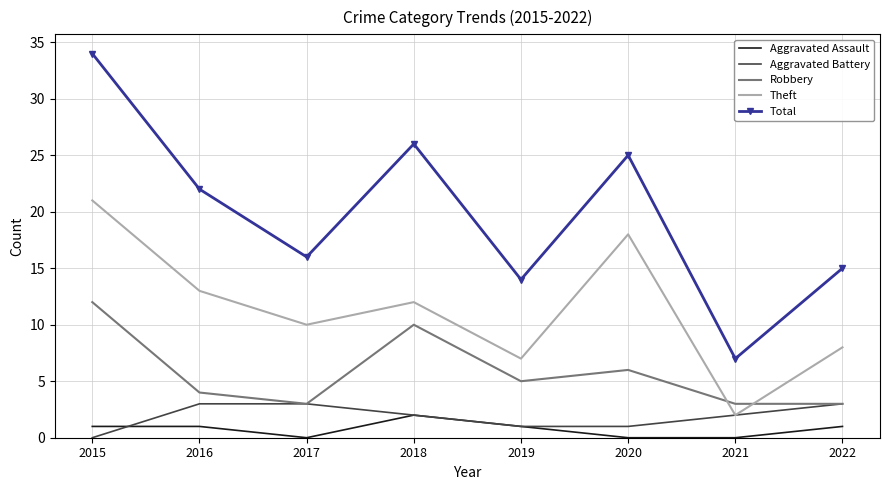

Where is the first local minimum for Robbery?

2017